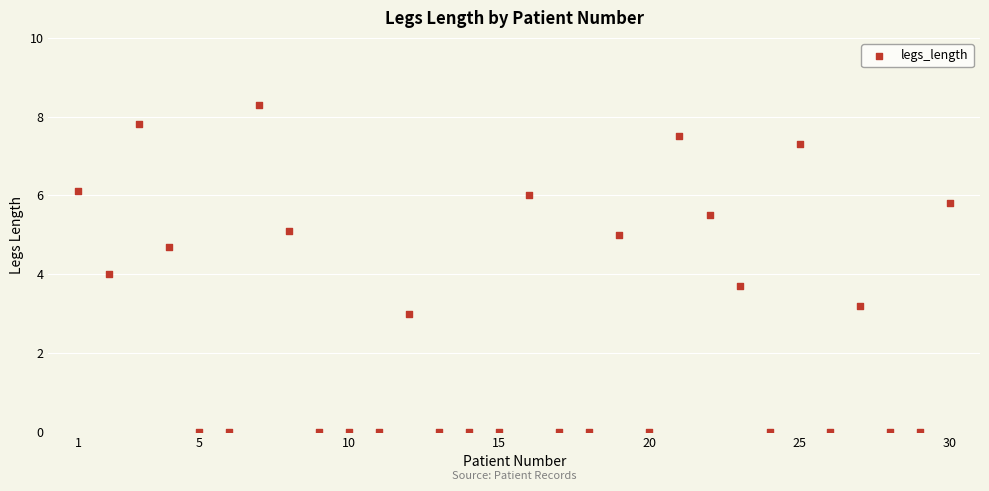

What is the range of X values (max minus min)?

29.0